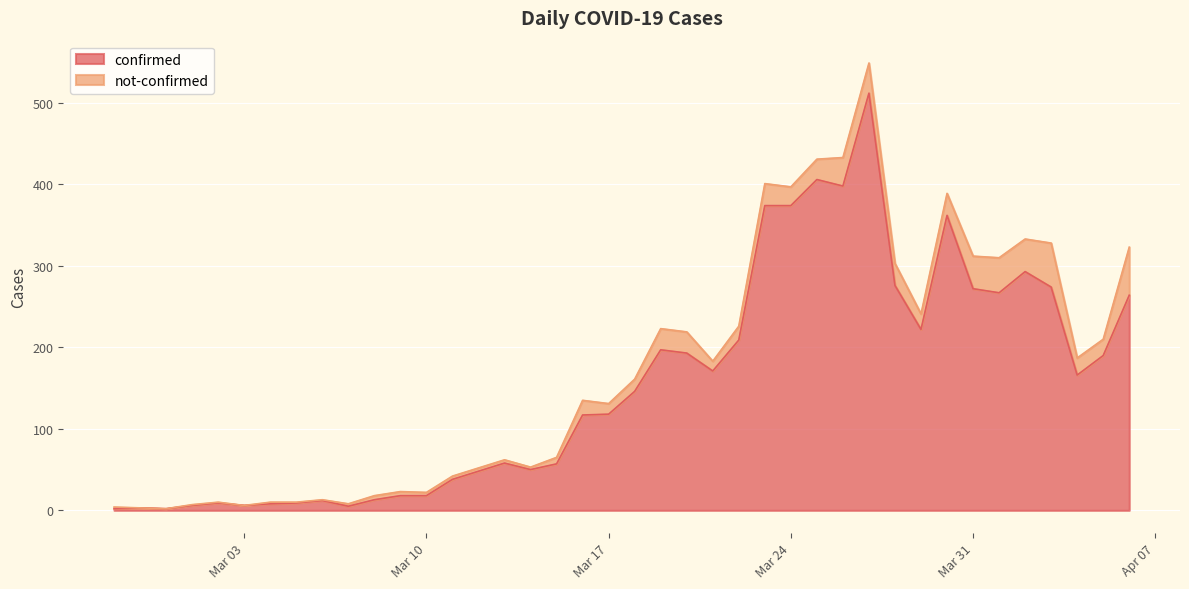

Reading left to right, list all the values displayed in this chart.

2	3	2	6	9	6	8	9	12	5	13	18	18	38	48	58	50	57	117	118	146	197	193	171	209	374	374	406	398	512	276	222	362	272	267	293	274	166	190	264